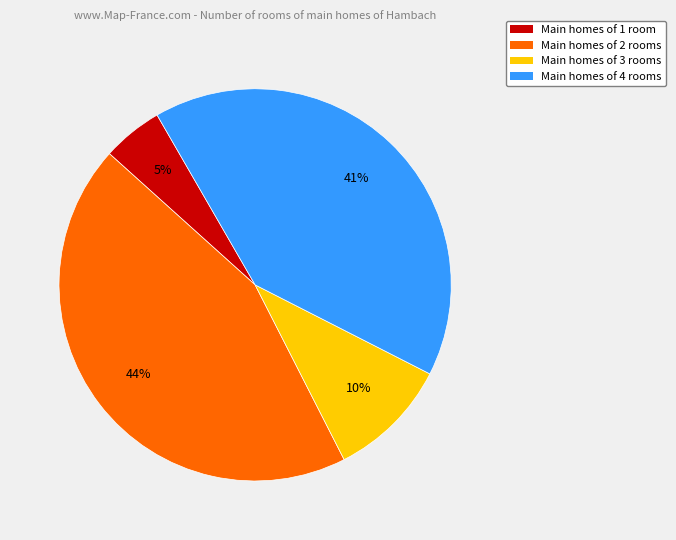

To the nearest percent, what is the average slice percentage?

25%